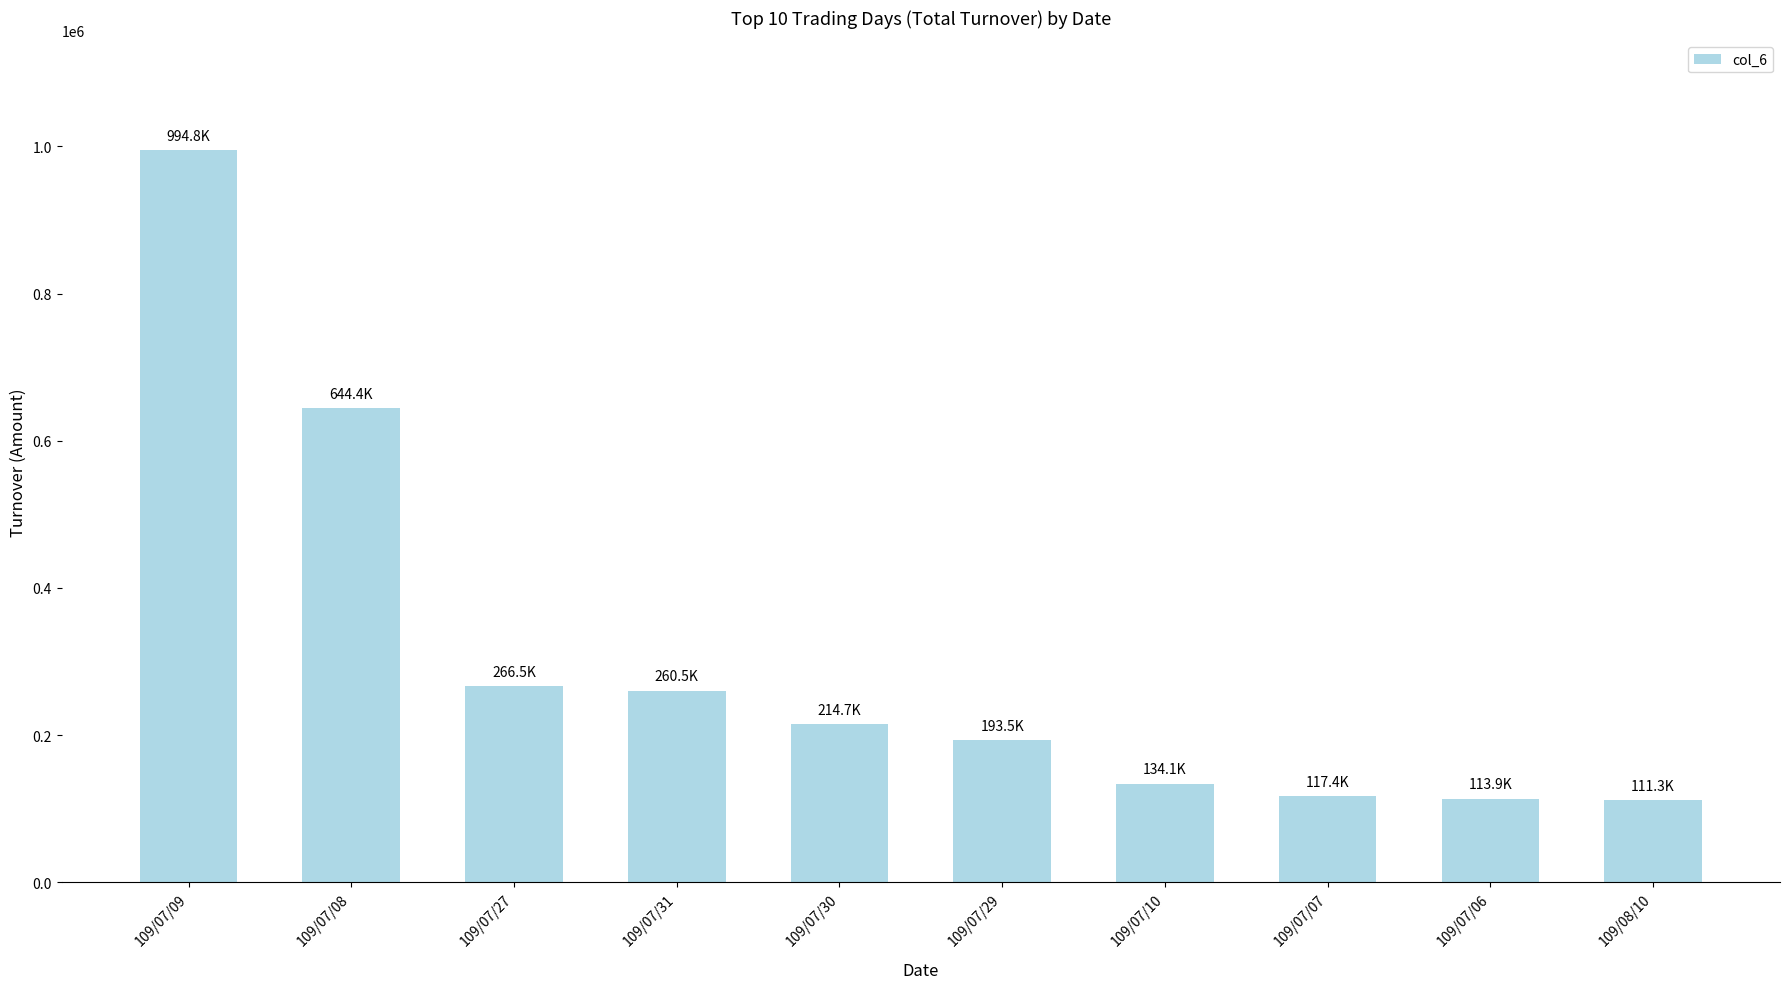

Are the bars grouped side by side (vs. stacked)?

No